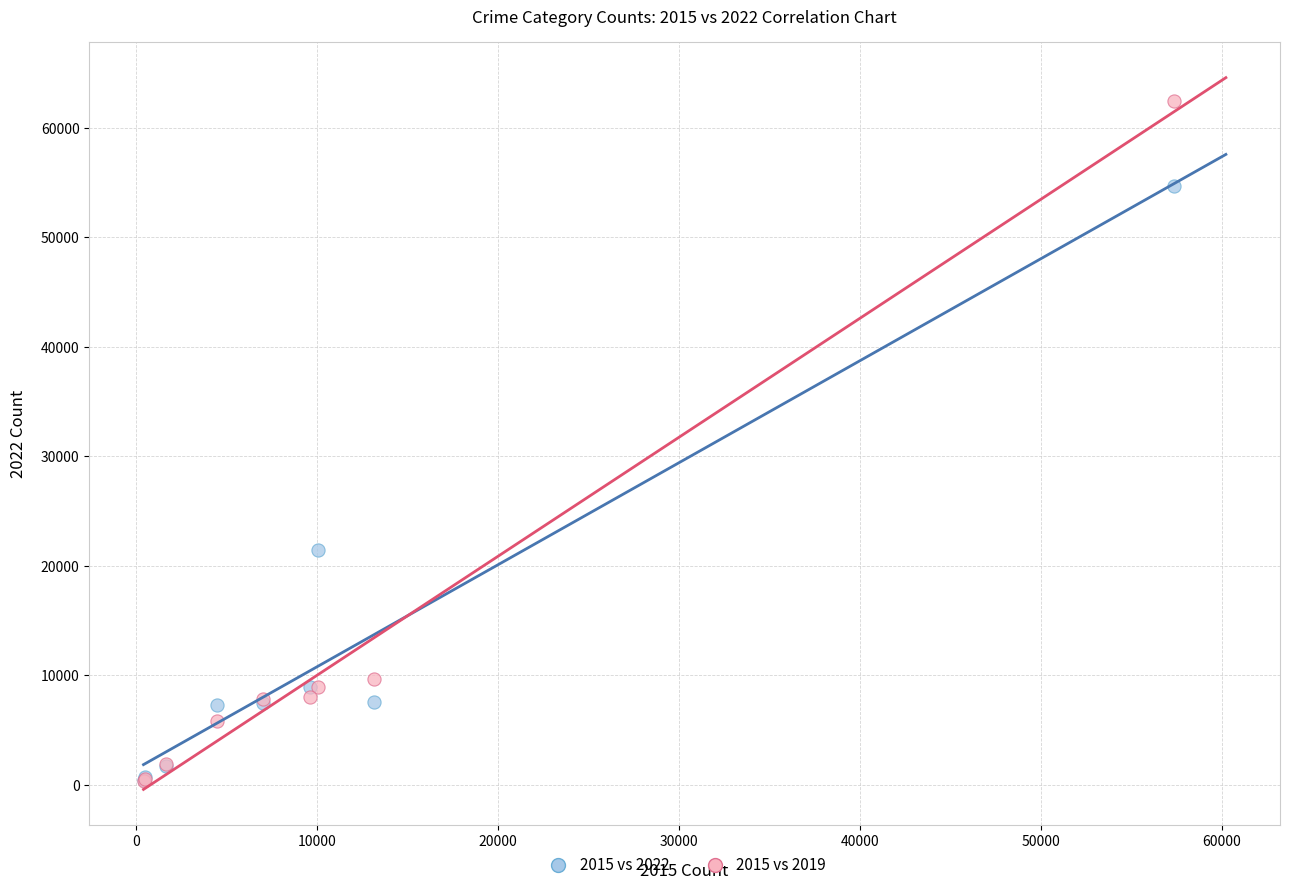

Which series has the largest Y range (max minus min)?

2015 vs 2019